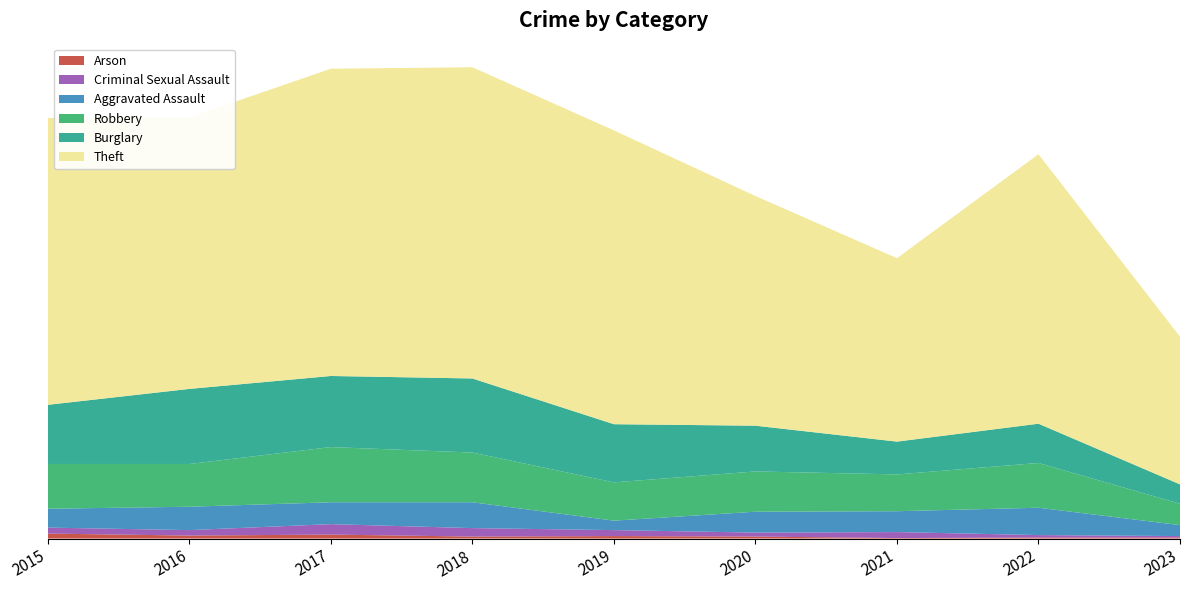

Reading left to right, extract all data points from this chart.

Arson: 10	6	8	4	5	4	1	2	2
Criminal Sexual Assault: 12	11	21	17	12	8	12	5	3
Aggravated Assault: 38	47	44	52	19	42	42	55	22
Robbery: 90	86	111	100	77	81	74	90	43
Burglary: 119	151	143	149	117	92	66	79	39
Theft: 577	546	618	626	591	462	369	542	297